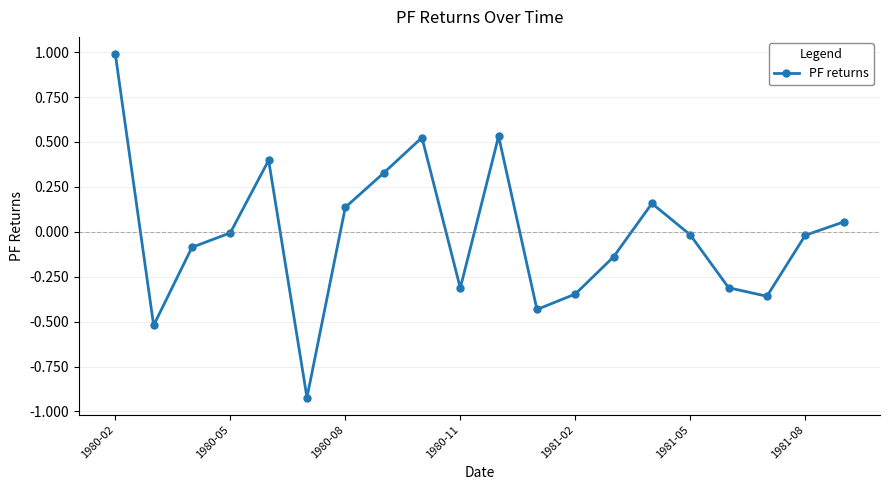

What is the greatest value displayed?

1.0